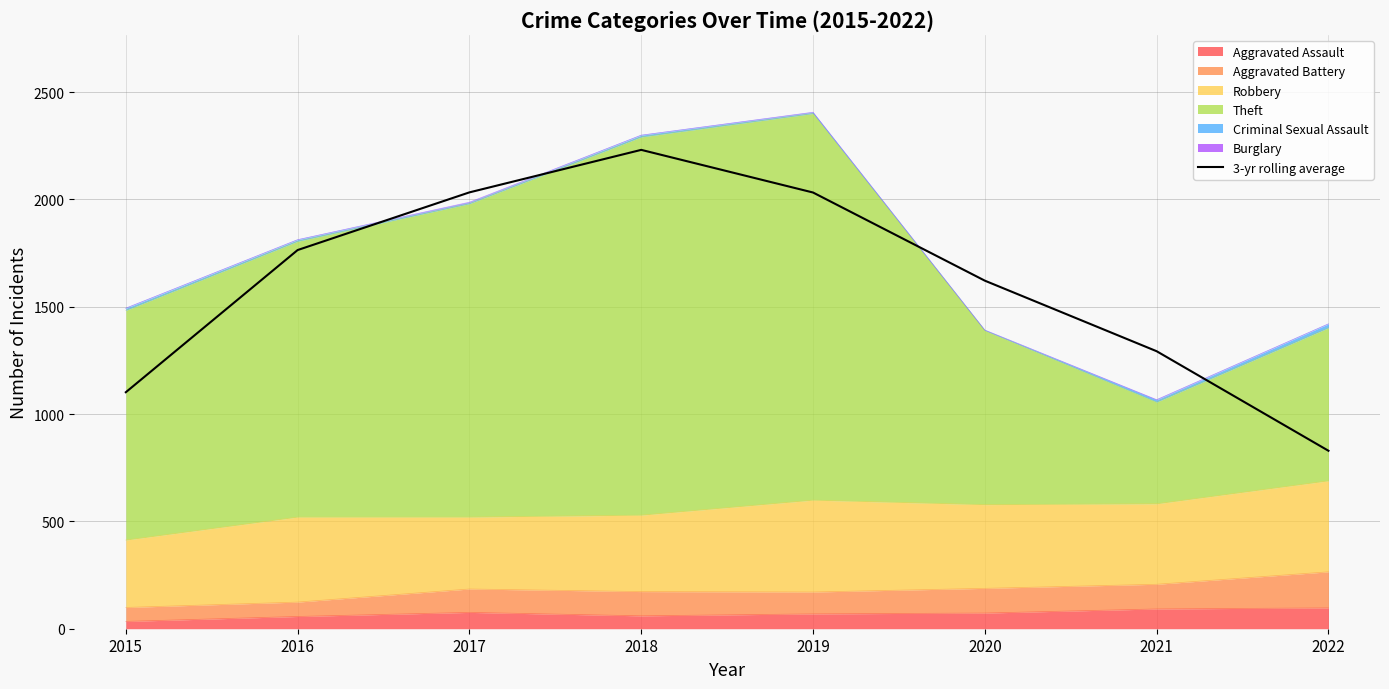

Reading left to right, transcribe all the data shown in this chart.

1101.7	1764.0	2032.7	2230.7	2032.0	1621.3	1292.7	829.0